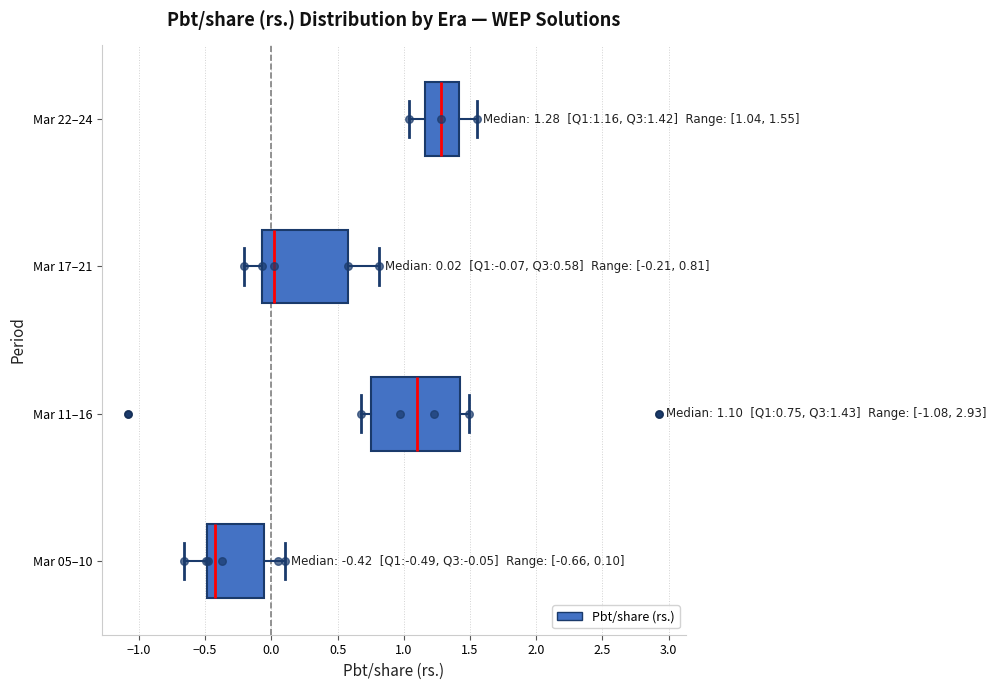

Which box's median line is the furthest to the left?

Mar 05–10